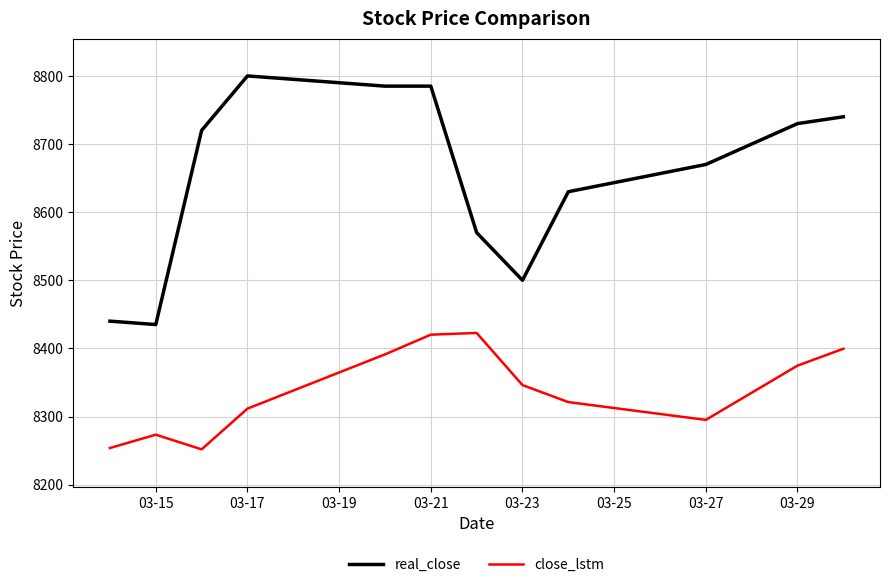

What is the highest value of the close_lstm series?

8422.7